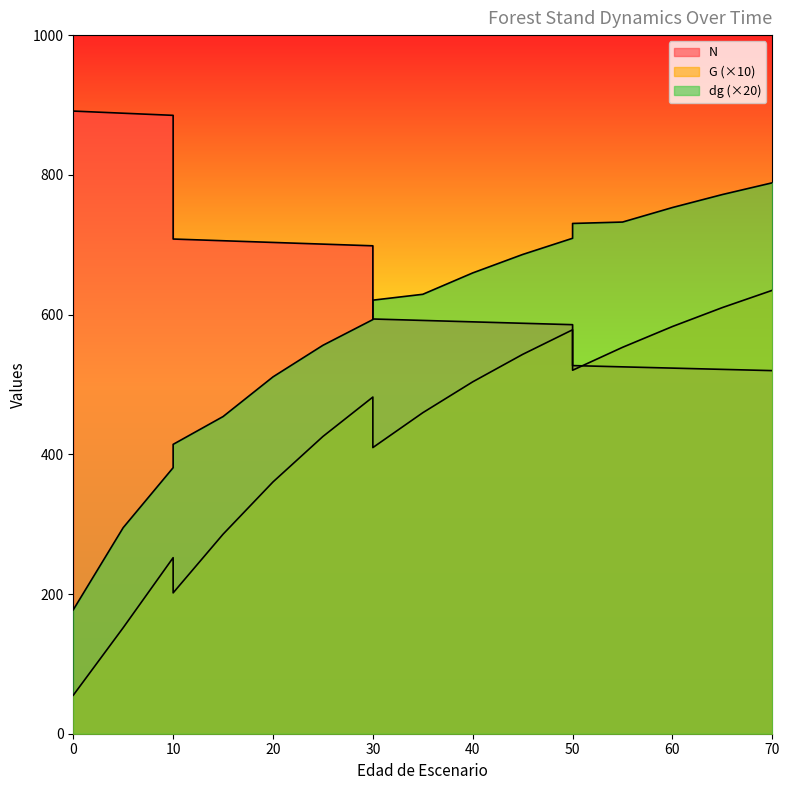

Reading left to right, extract all data points from this chart.

N: 891.3	888.2	885.1	708.1	705.7	703.2	700.8	698.4	593.6	591.6	589.6	587.5	585.5	527.0	525.1	523.3	521.5	519.7
G: 55.1	151.8	252.0	201.6	285.6	360.4	425.5	481.9	409.6	459.5	503.7	543.0	578.2	520.3	553.1	582.9	610.0	634.7
dg: 177.4	295.0	380.8	414.2	454.0	510.8	556.0	592.8	620.6	629.0	659.6	686.0	709.2	730.4	732.4	753.2	771.8	788.6